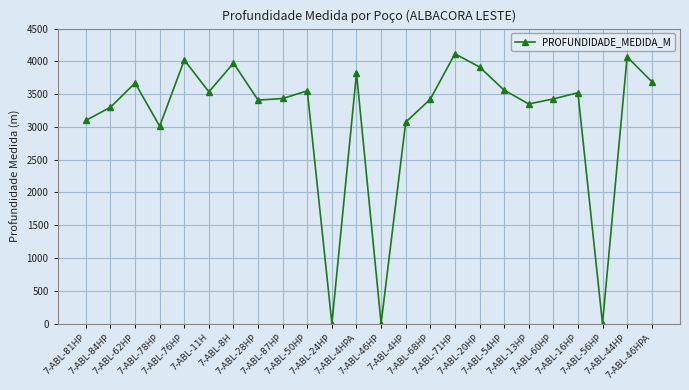

What is the label of the 14th point from the right?

7-ABL-24HP